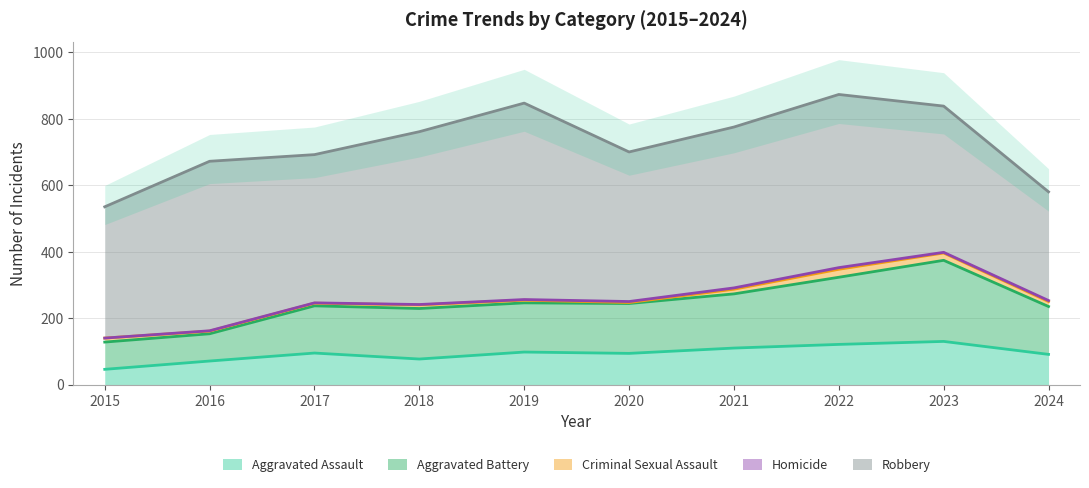

What is the difference between the highest and lowest values at 2016?

509